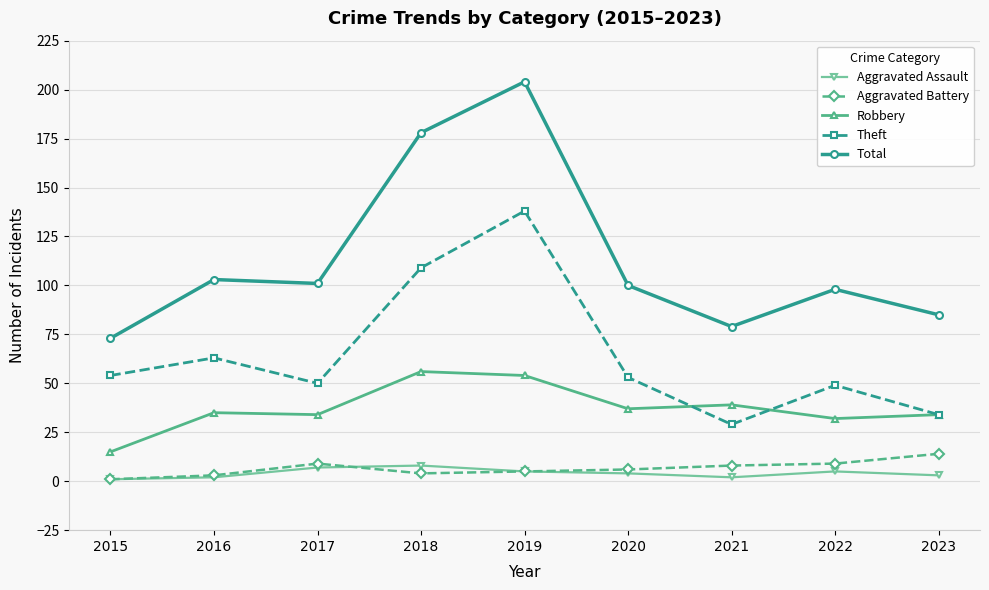

In Robbery, how many points are higher than both neighbors (excluding endpoints)?

3